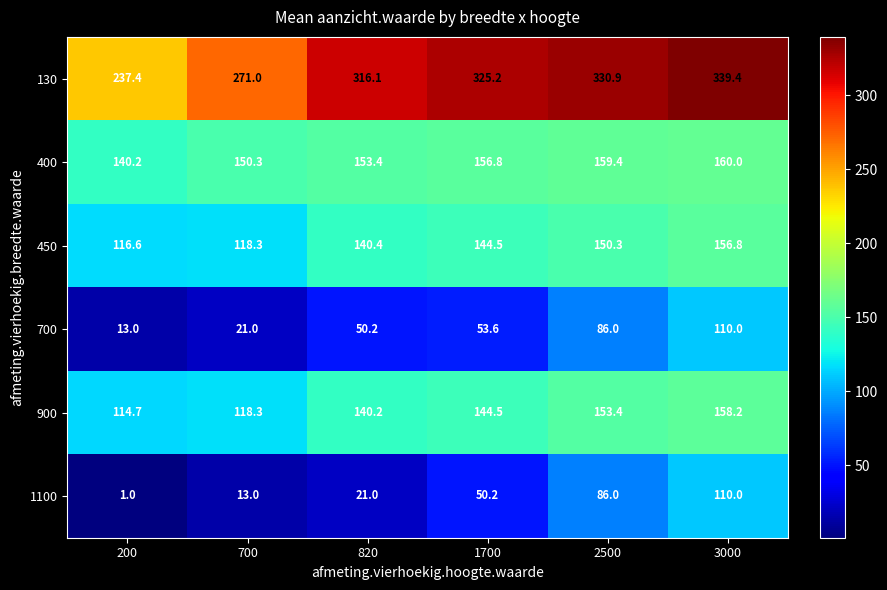

What is the difference between the 900 values at 2500 and 200?

38.7